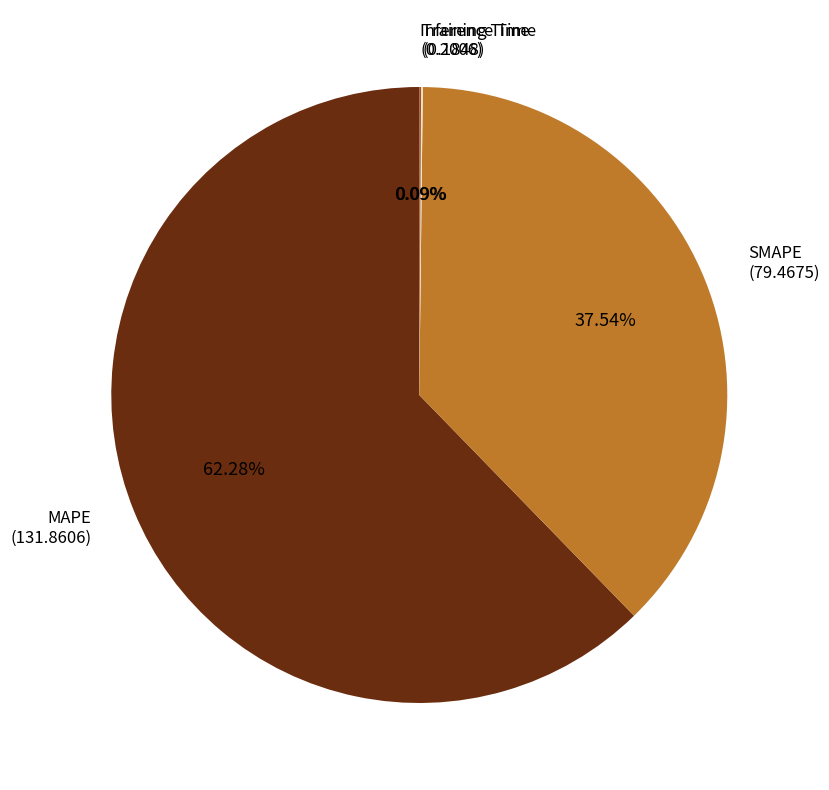

Which slice represents more than half of the pie?

MAPE